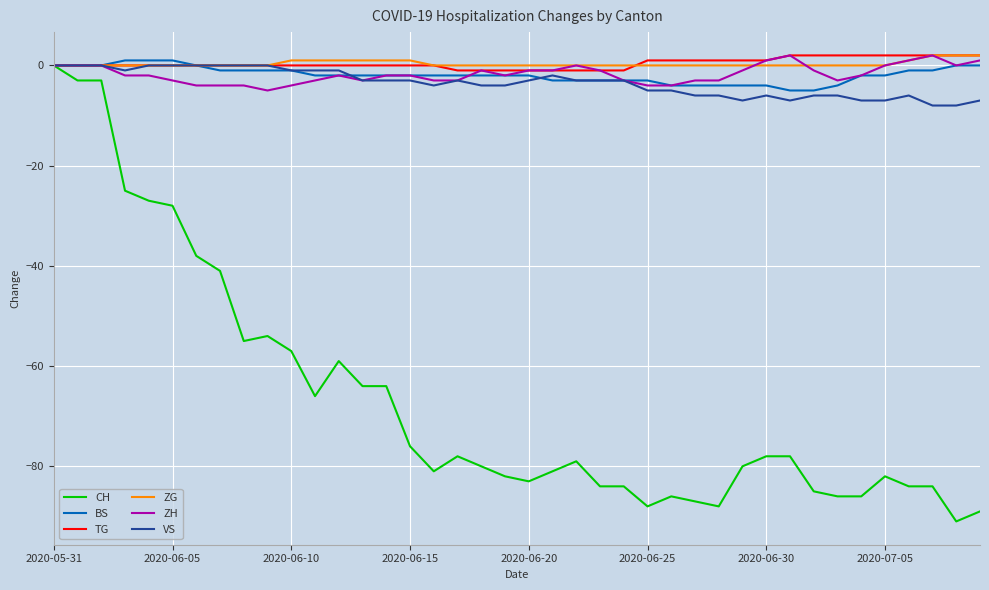

Which series has the widest spread of values?

CH